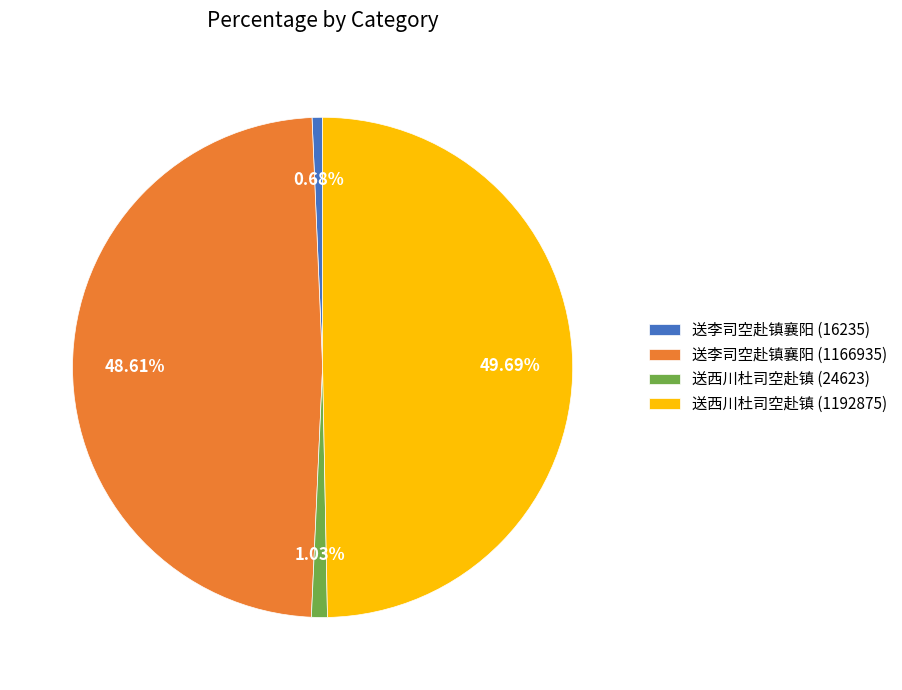

Does 送李司空赴镇襄阳 (16235) account for over 50% of the chart?

No